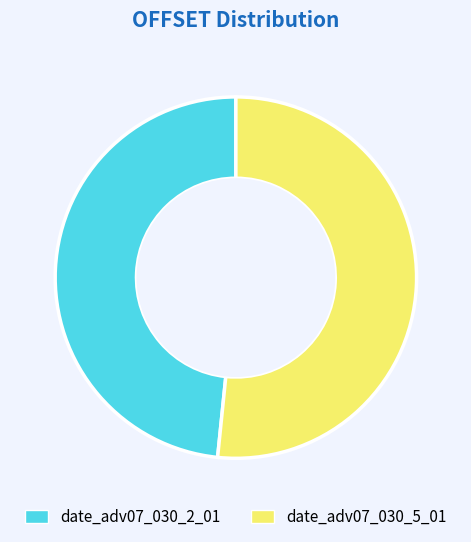

Between date_adv07_030_5_01 and date_adv07_030_2_01, which is larger?

date_adv07_030_5_01